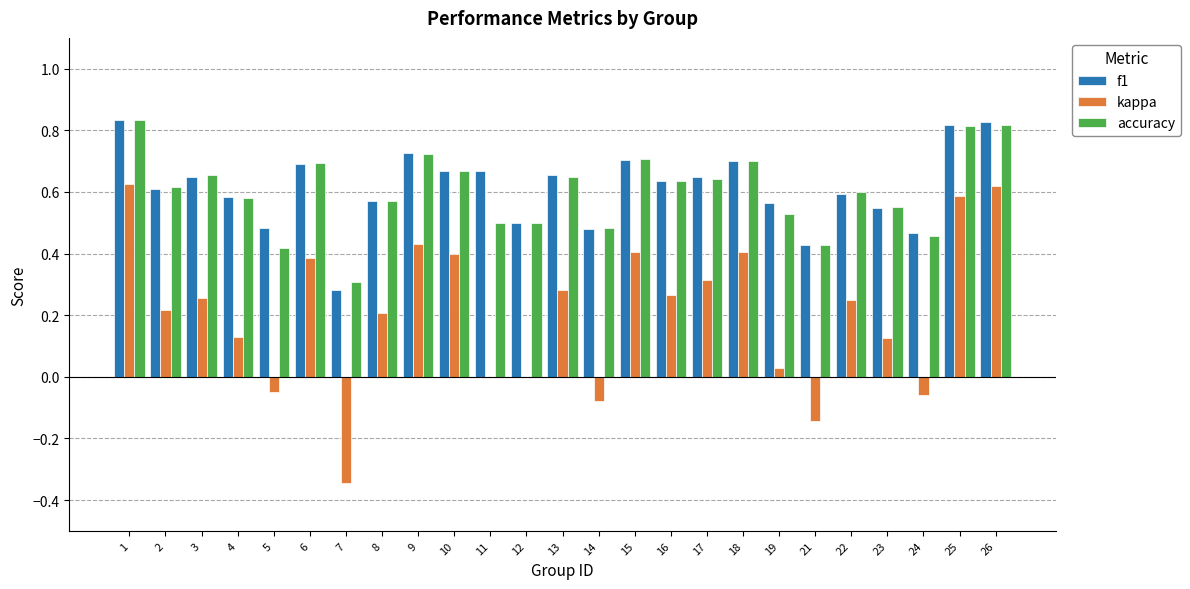

The value of accuracy at 2 is 1.0. True or false?

False